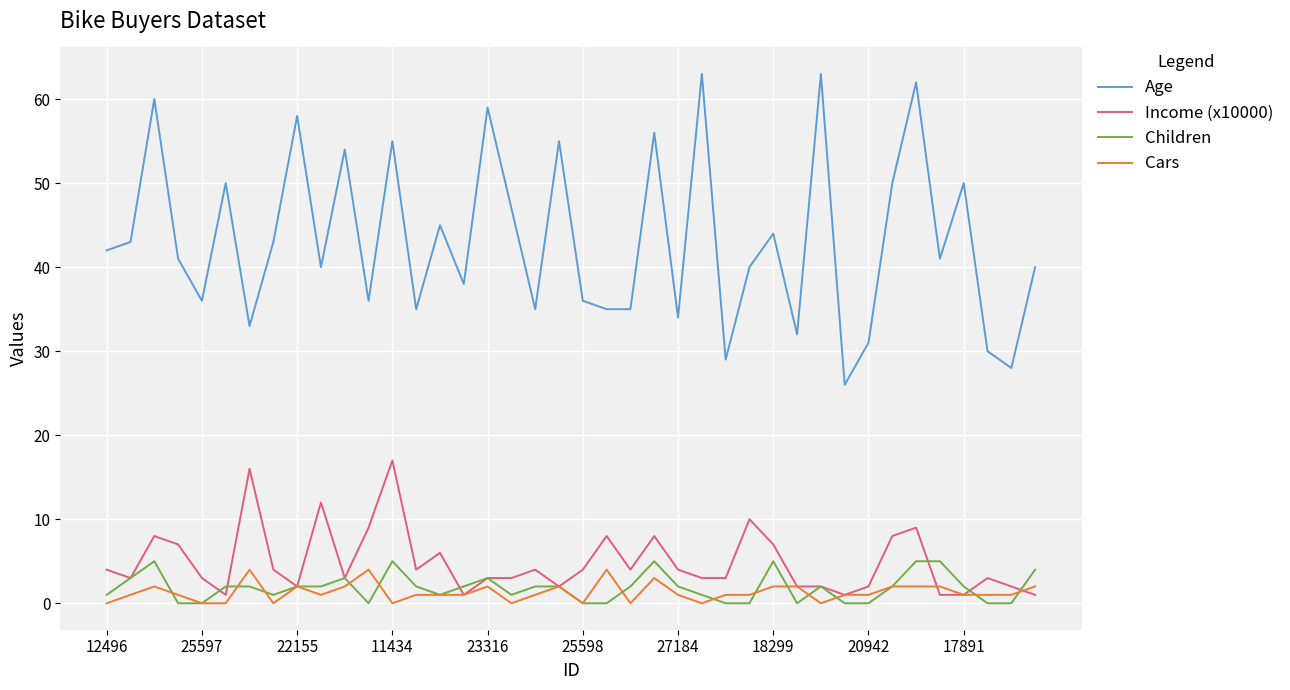

Reading right to left, transcribe all the data shown in this chart.

Age: 40	28	30	50	41	62	50	31	26	63	32	44	40	29	63	34	56	35	35	36	55	35	47	59	38	45	35	55	36	54	40	58	43	33	50	36	41	60	43	42
Income (x10000): 1	2	3	1	1	9	8	2	1	2	2	7	10	3	3	4	8	4	8	4	2	4	3	3	1	6	4	17	9	3	12	2	4	16	1	3	7	8	3	4
Children: 4	0	0	2	5	5	2	0	0	2	0	5	0	0	1	2	5	2	0	0	2	2	1	3	2	1	2	5	0	3	2	2	1	2	2	0	0	5	3	1
Cars: 2	1	1	1	2	2	2	1	1	0	2	2	1	1	0	1	3	0	4	0	2	1	0	2	1	1	1	0	4	2	1	2	0	4	0	0	1	2	1	0